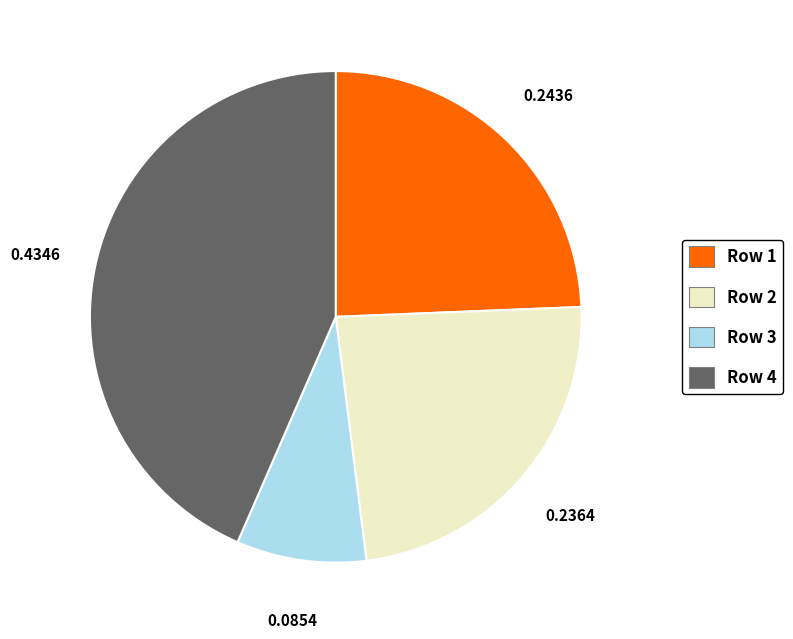

Is there any slice that represents more than half of the pie?

No